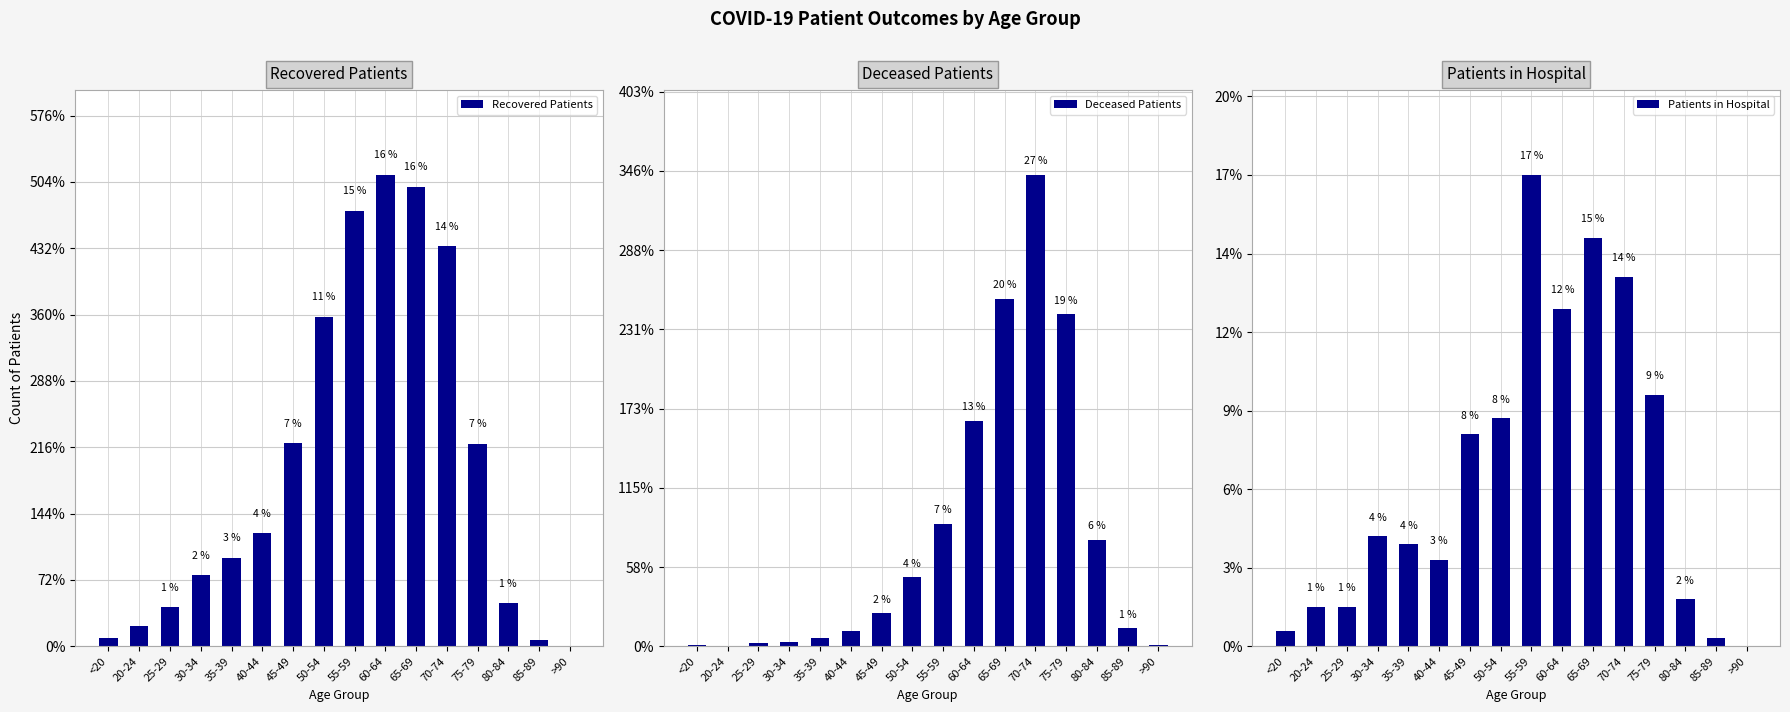

What position from the right is 30-34?

13